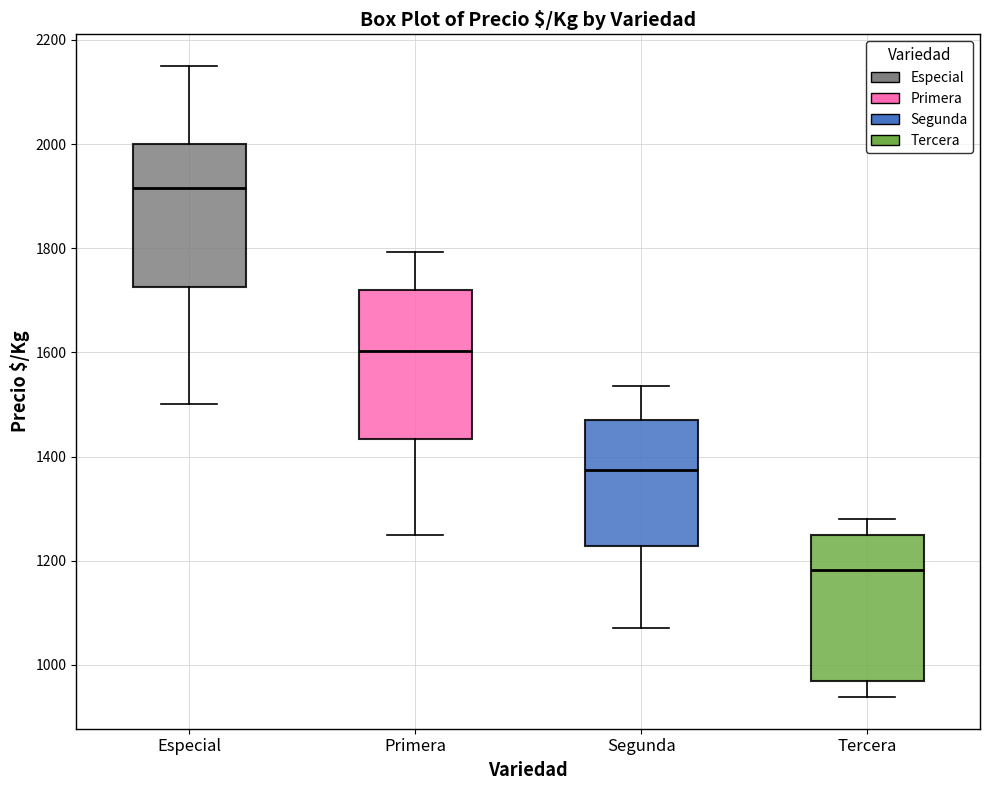

Reading left to right, transcribe this box plot: for each box, give where its median line is, the range the box spans, and where its two whiskers end, as read against the y-axis. The values are not printed on the chart, so give them approximately, as read against the axis.

Especial: median 1920, box 1720 to 2000, whiskers 1500 to 2160
Primera: median 1600, box 1440 to 1720, whiskers 1260 to 1800
Segunda: median 1380, box 1220 to 1480, whiskers 1080 to 1540
Tercera: median 1180, box 960 to 1260, whiskers 940 to 1280